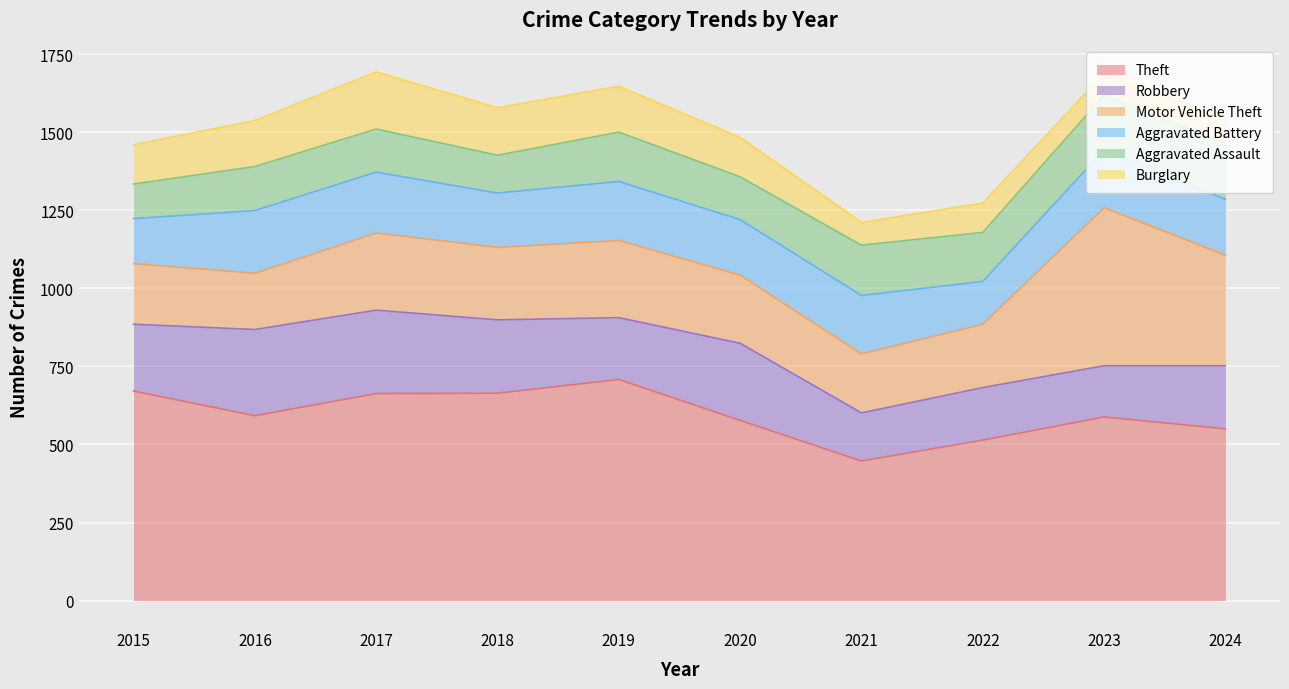

Read the Aggravated Assault value at 2017.

138